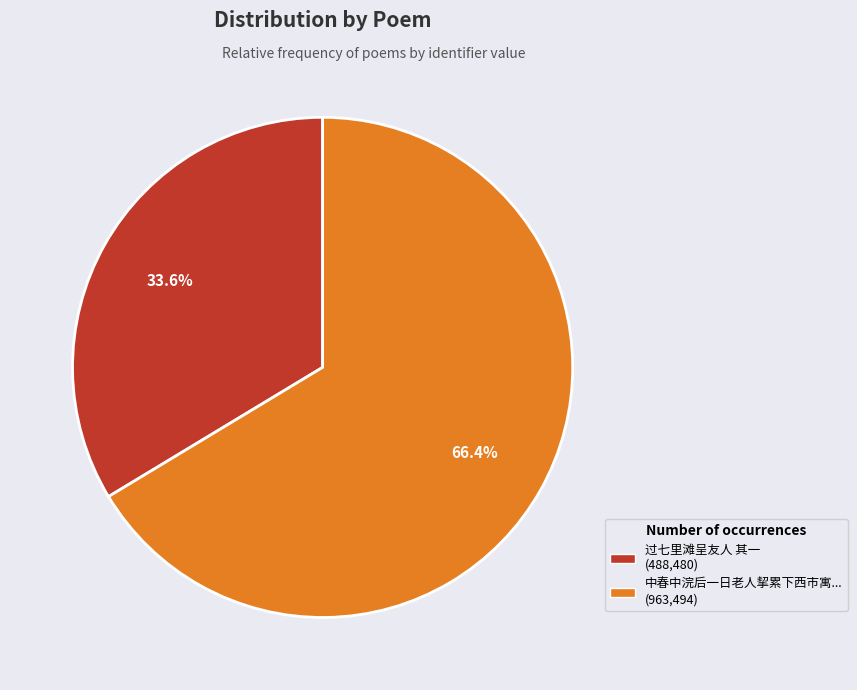

Is there any slice that represents more than half of the pie?

Yes